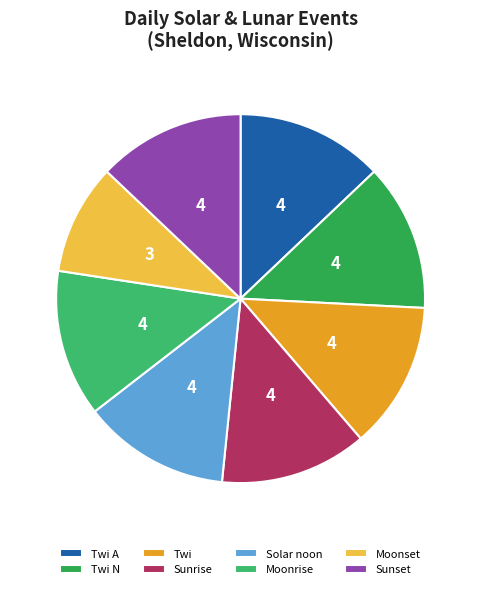

True or false: Twi accounts for 30% of the total.

False